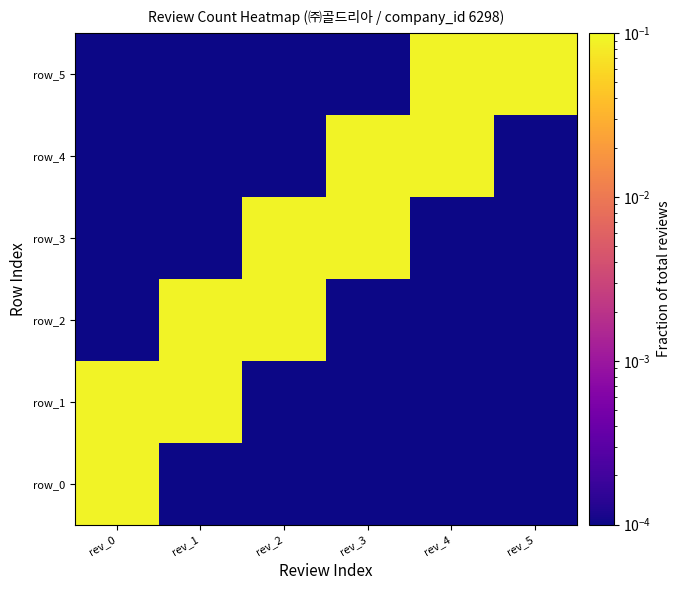

Reading left to right, what are all the values shown in this chart?

row_0: 0.1	0.0	0.0	0.0	0.0	0.0
row_1: 0.1	0.1	0.0	0.0	0.0	0.0
row_2: 0.0	0.1	0.1	0.0	0.0	0.0
row_3: 0.0	0.0	0.1	0.1	0.0	0.0
row_4: 0.0	0.0	0.0	0.1	0.1	0.0
row_5: 0.0	0.0	0.0	0.0	0.1	0.1